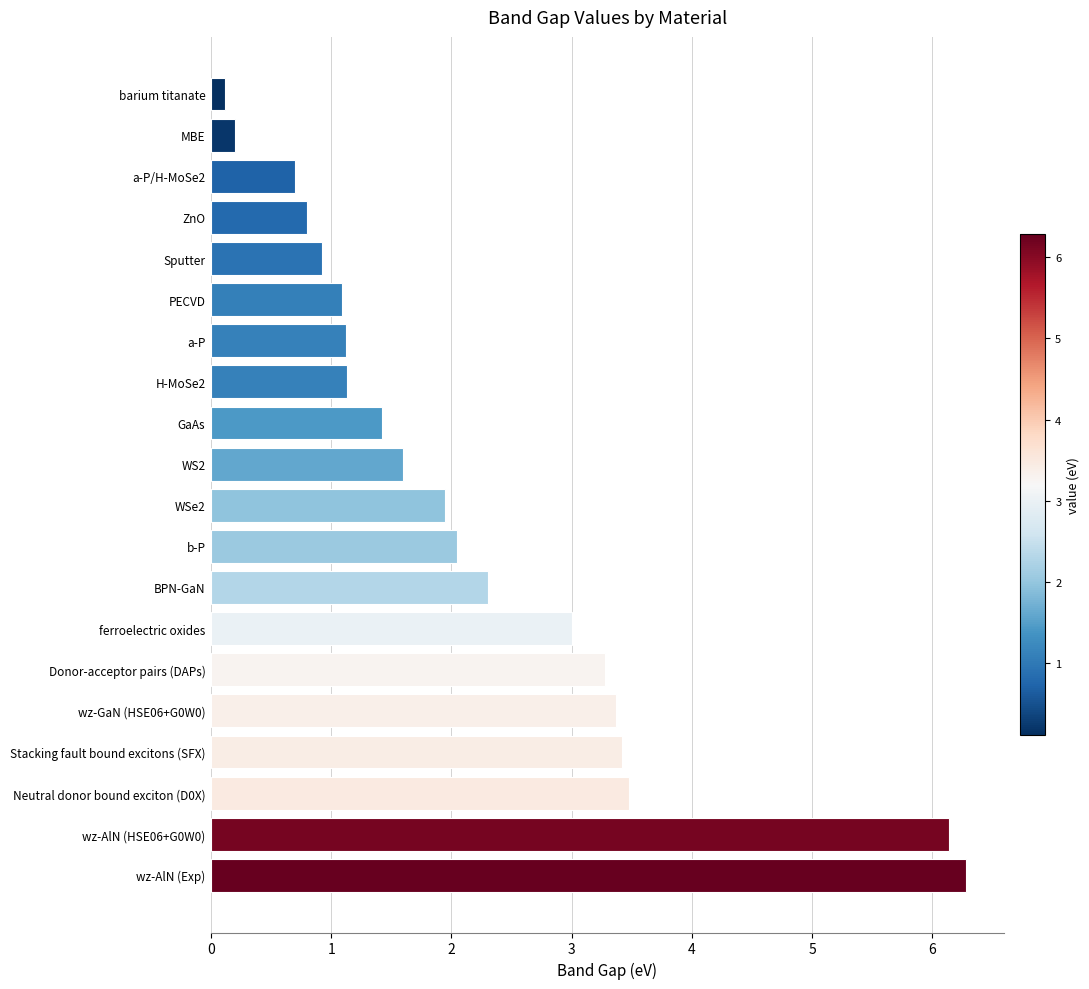

What is the minimum value shown in the chart?

0.1